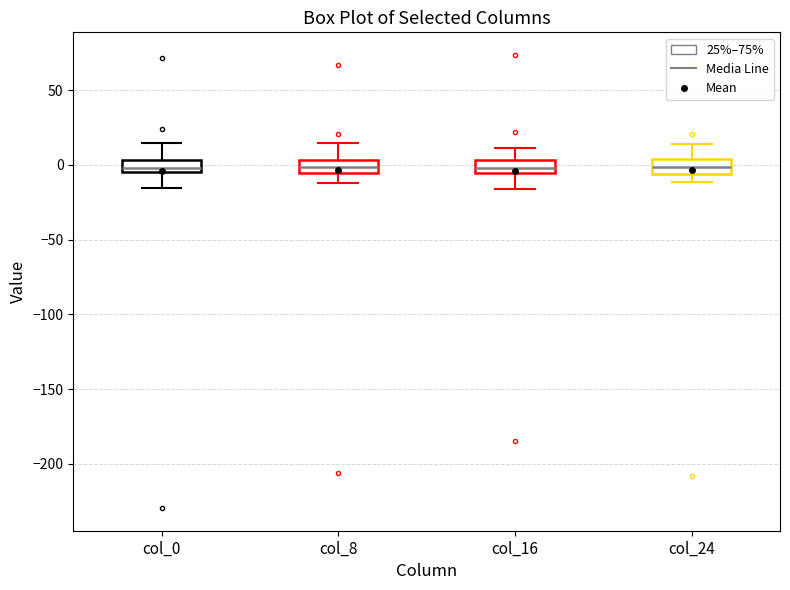

Reading left to right, read every box against the y-axis: the position of its median line, the range the box covers, and the ends of its whiskers. The values are not printed on the chart, so give them approximately, as read against the axis.

col_0: median 0, box -5 to 5, whiskers -15 to 15
col_8: median 0, box -5 to 5, whiskers -10 to 15
col_16: median 0, box -5 to 5, whiskers -15 to 10
col_24: median 0, box -5 to 5, whiskers -10 to 15